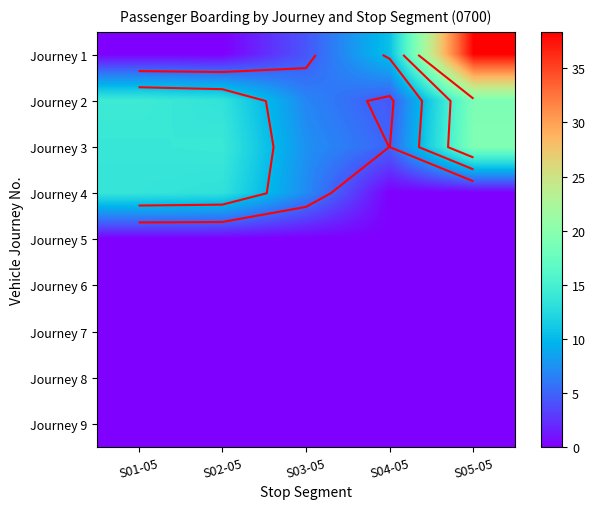

Count the number of data series in this chart.

9